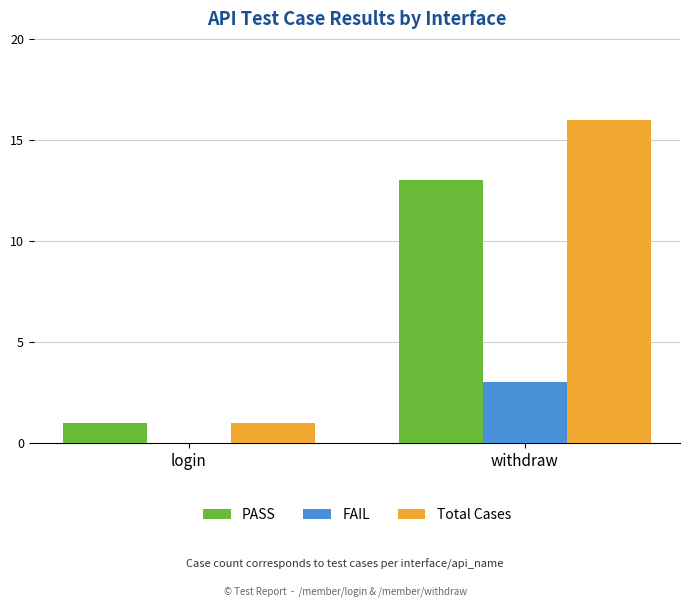

What is the sum of the Total Cases values at withdraw and login?

17